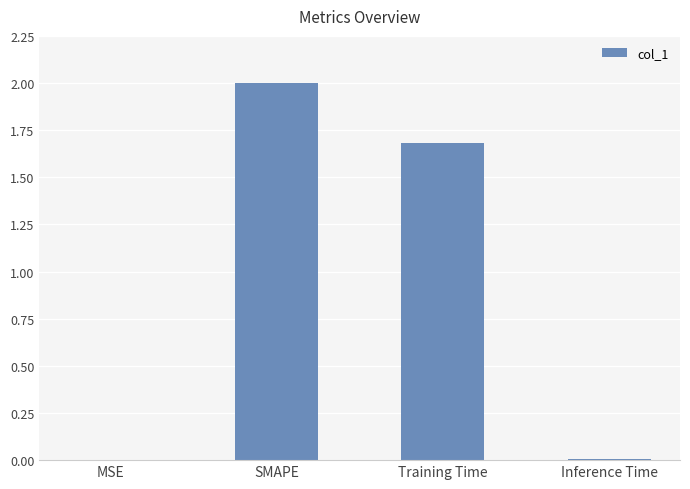

What is the sum of all values?

3.7